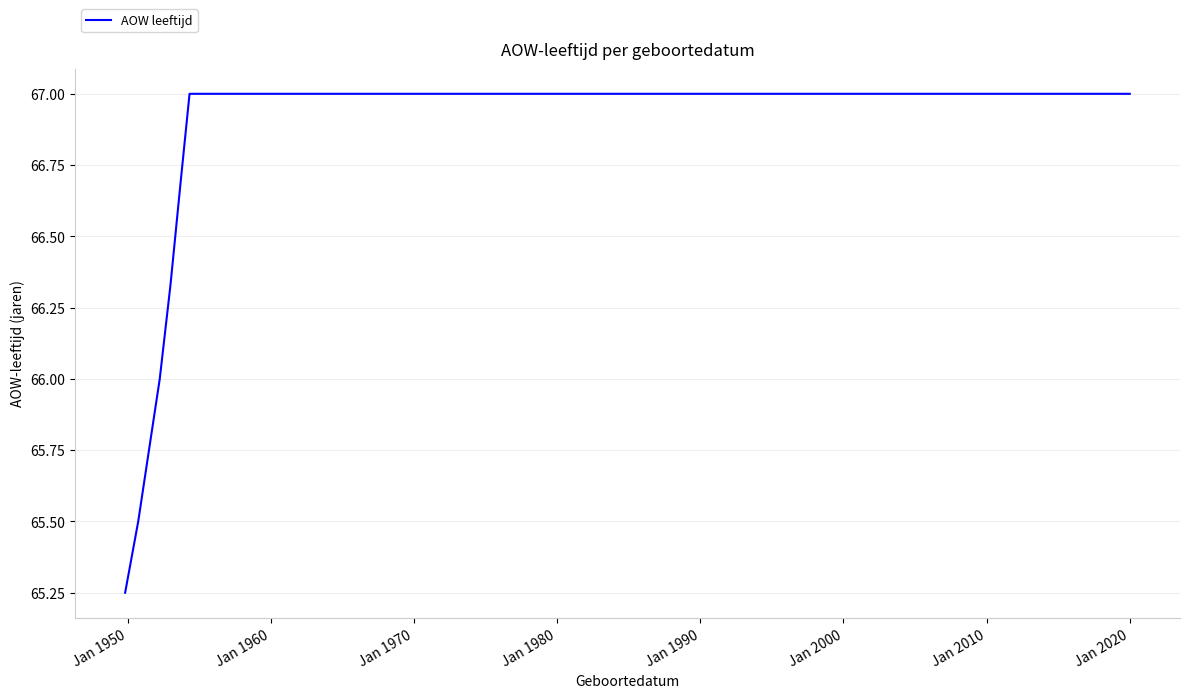

Does the chart have visible grid lines?

Yes